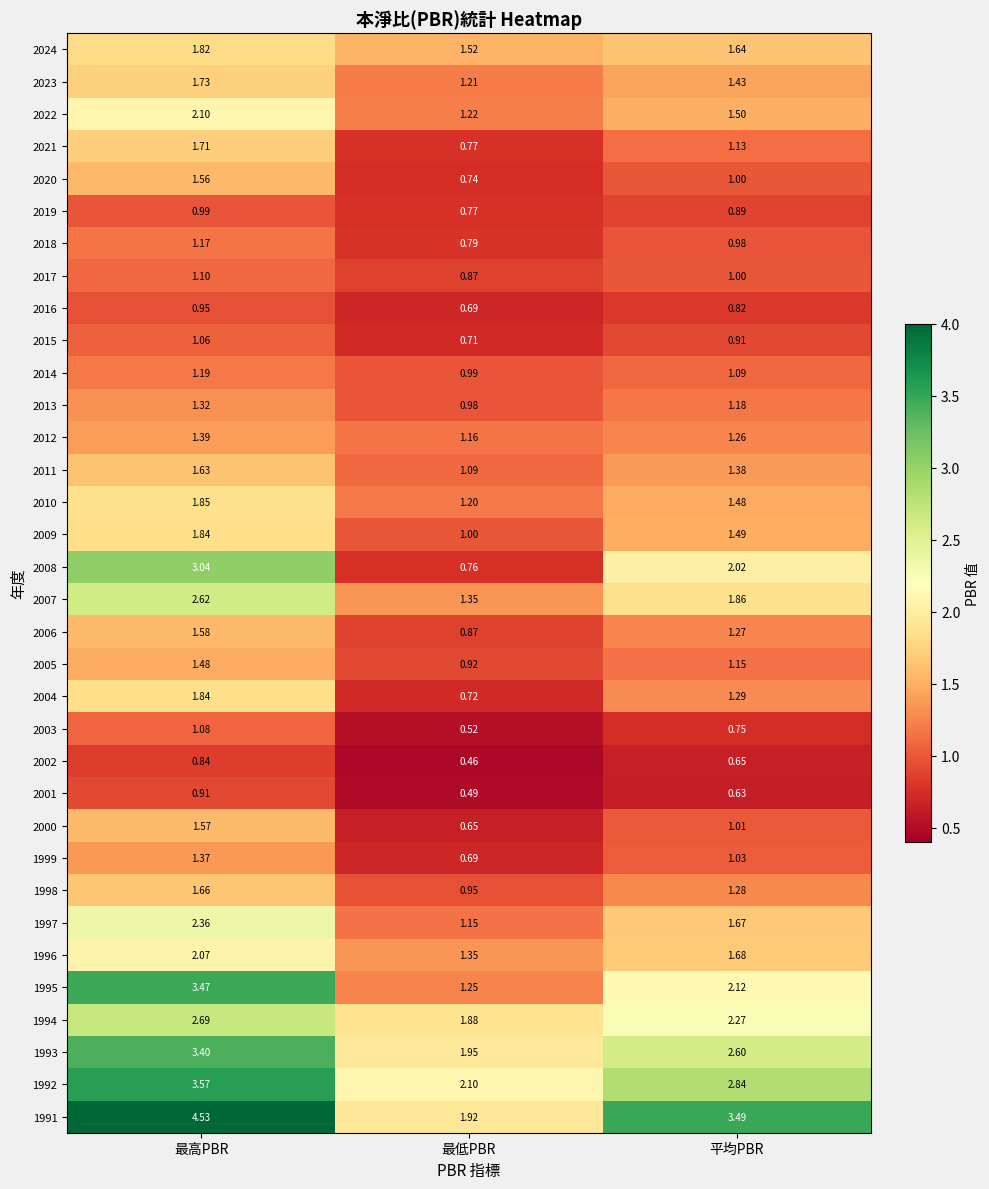

Is the value of 2020 at 平均PBR greater than the value of 2022 at 平均PBR?

No